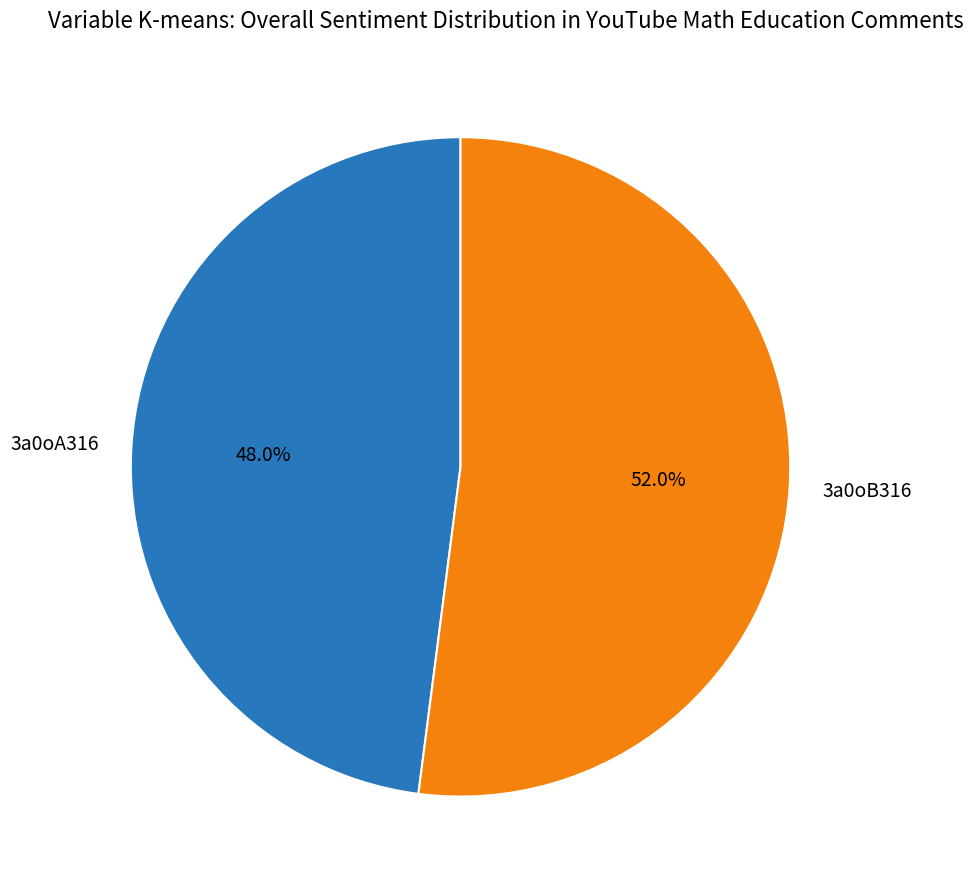

Which has a higher value, 3a0oB316 or 3a0oA316?

3a0oB316